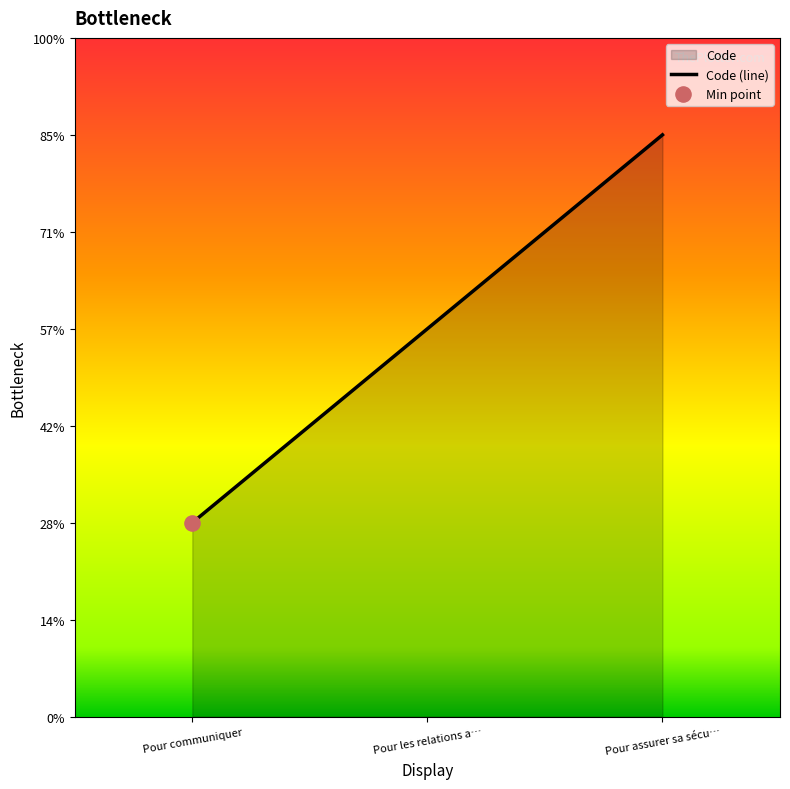

What is the ratio of the value at Pour communiquer to the value at Pour assurer sa sécu…?

0.3